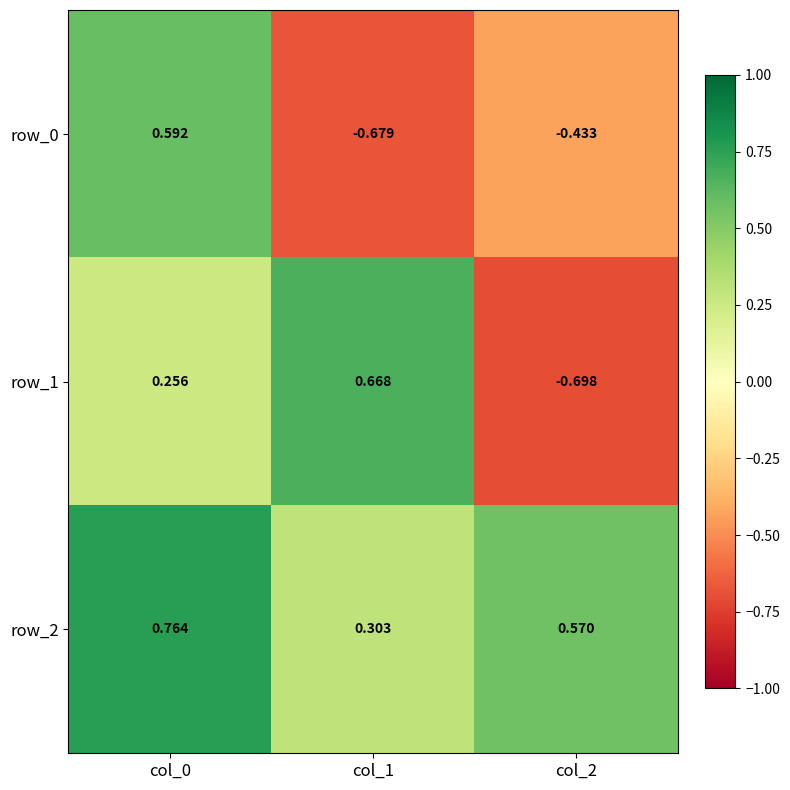

Is the value of row_1 at col_0 greater than the value of row_0 at col_1?

Yes